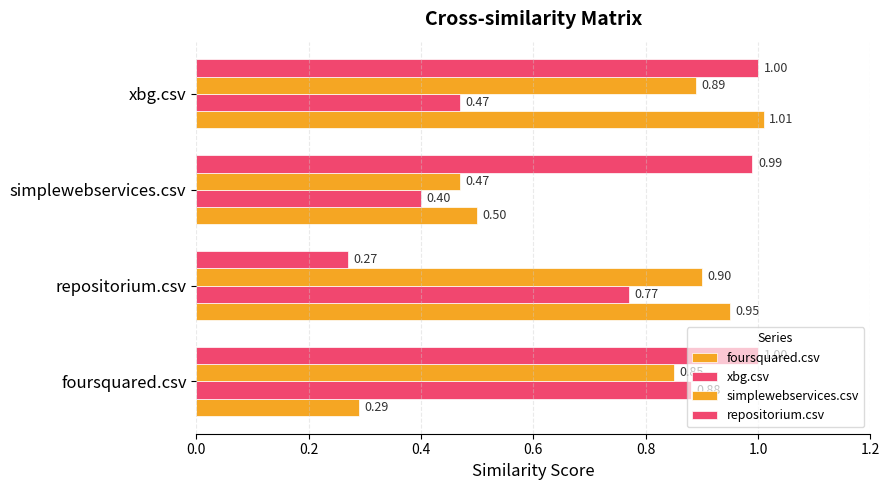

How many data points does each series have?

4